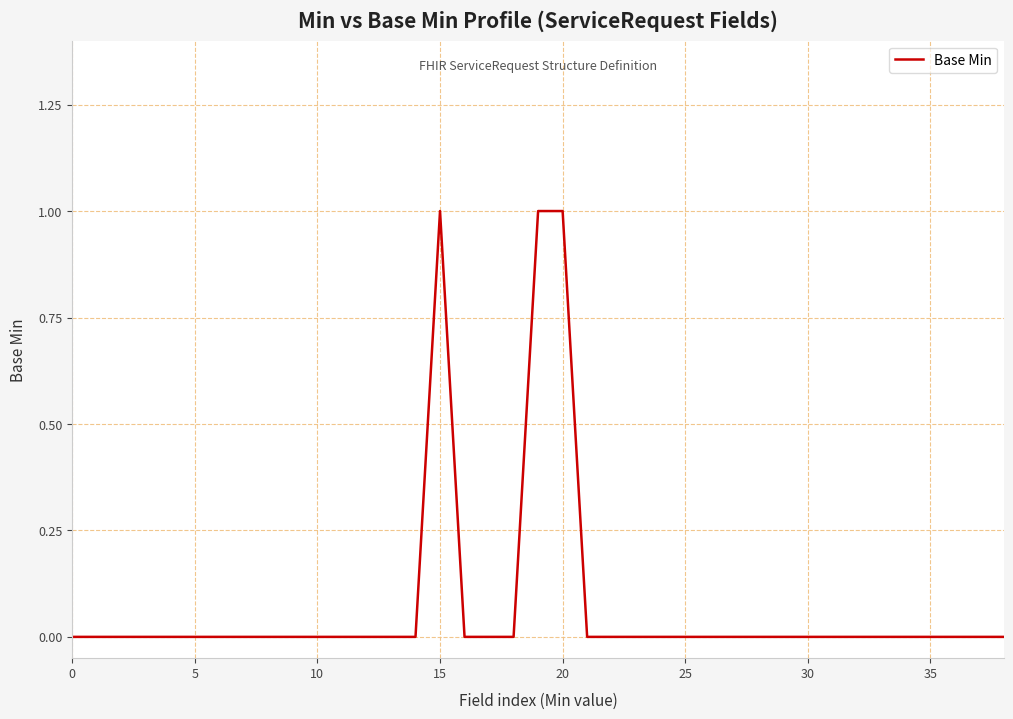

How many lines are shown in the chart?

1